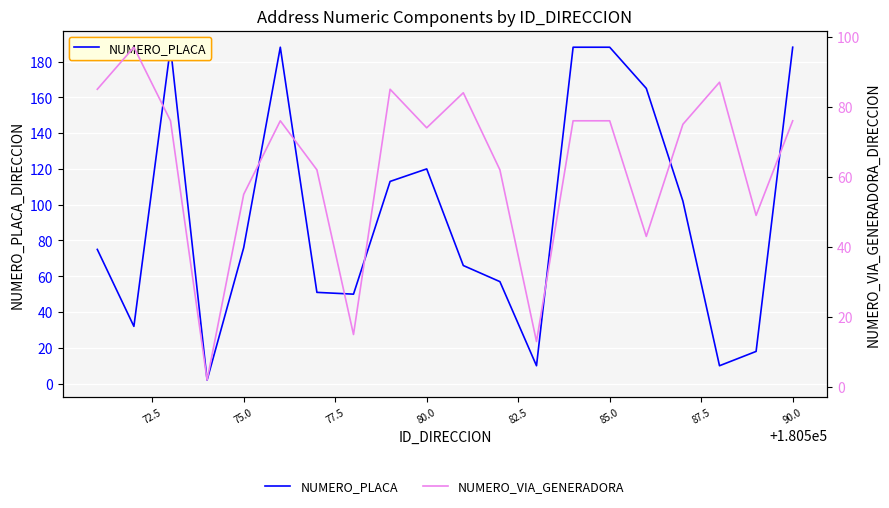

Rank the series at 82.5 from lowest to highest value.

NUMERO_VIA_GENERADORA, NUMERO_PLACA